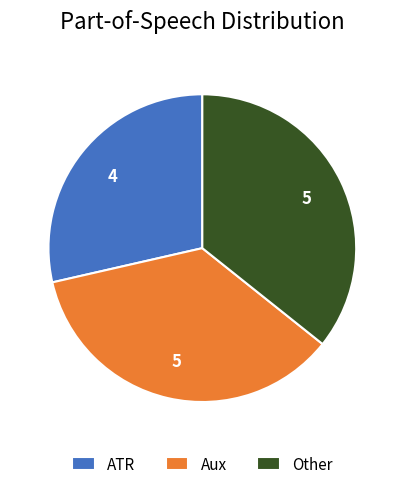

Is there a majority slice in this chart?

No